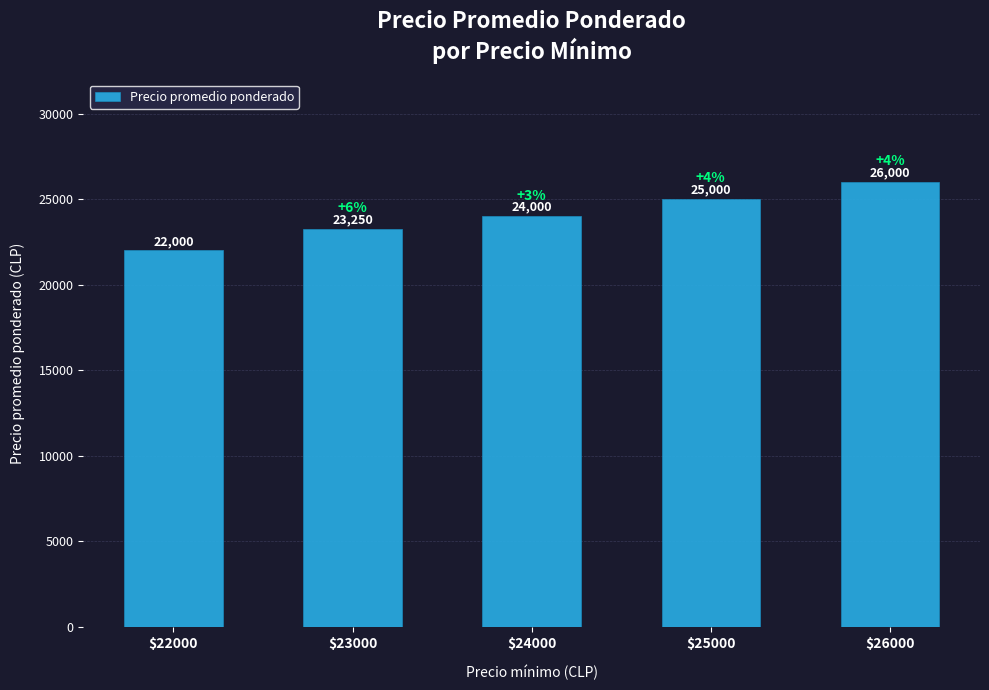

The value at $26000 is 36778. True or false?

False